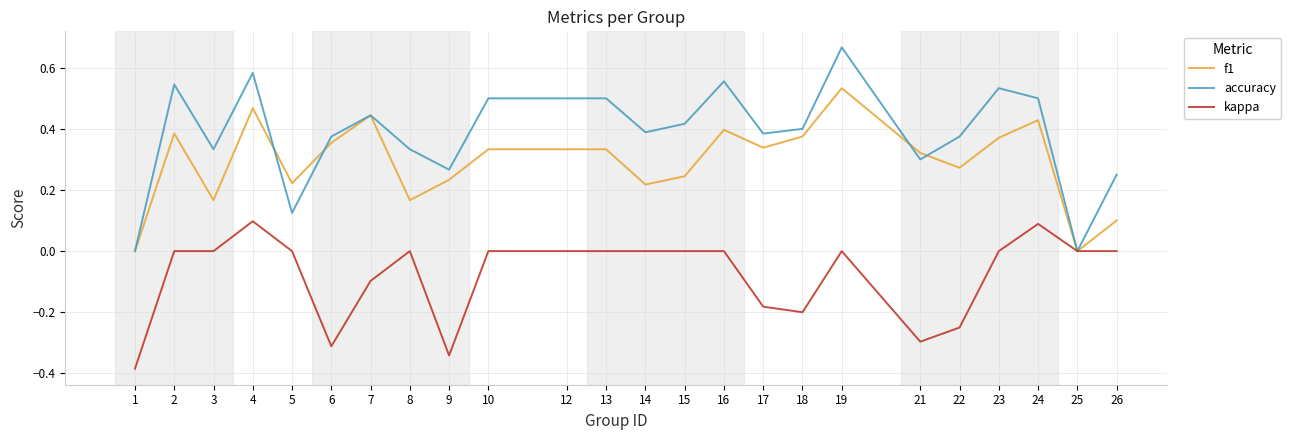

Which series has the largest range (max minus min)?

accuracy